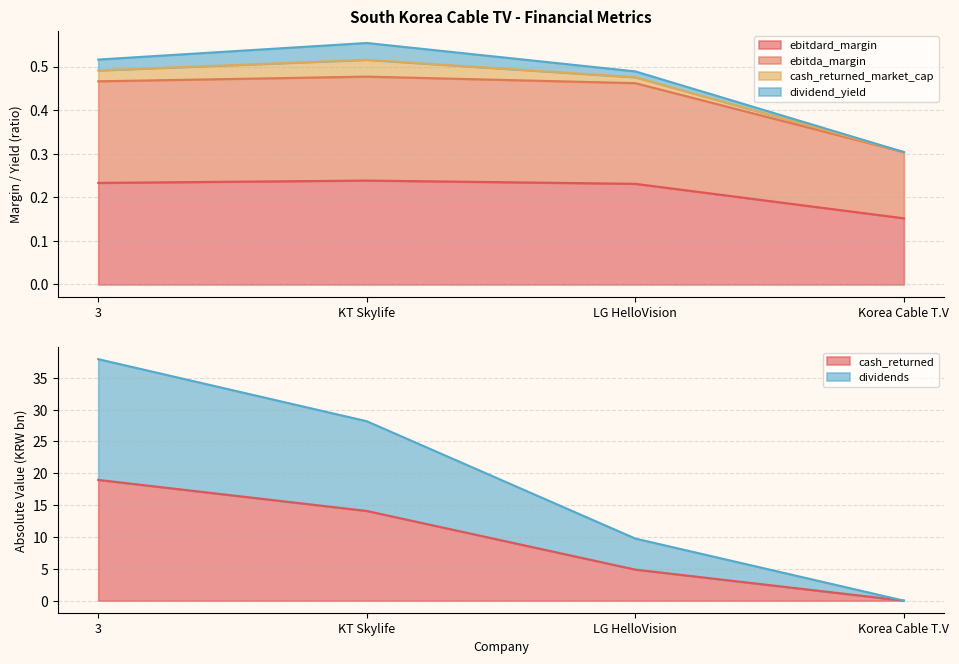

At which category does ebitda_margin reach its first local peak?

KT Skylife